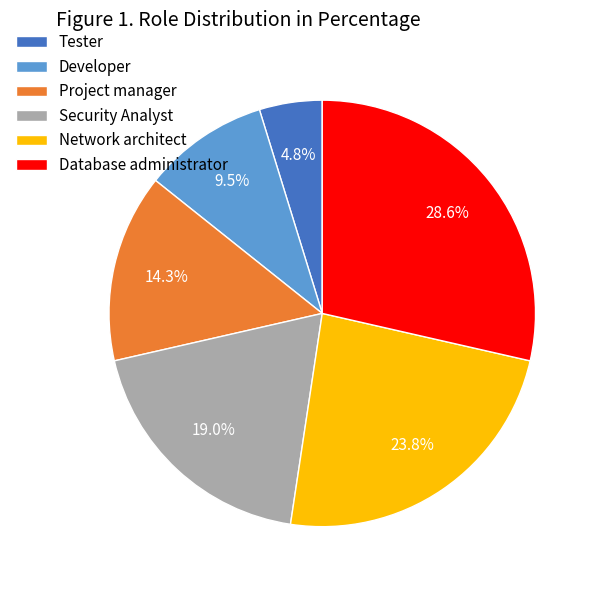

What is the ratio of the value at Database administrator to the value at Project manager?

2.0